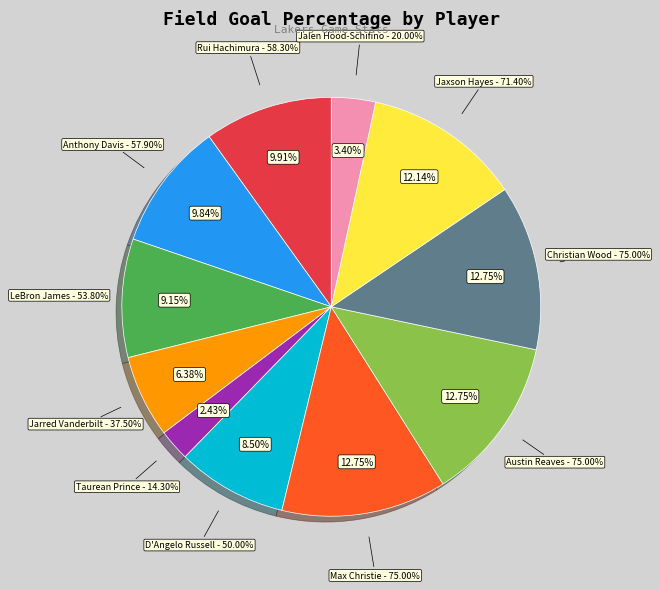

Combined, what portion of the pie is Rui Hachimura and Jalen Hood-Schifino?

13.3%